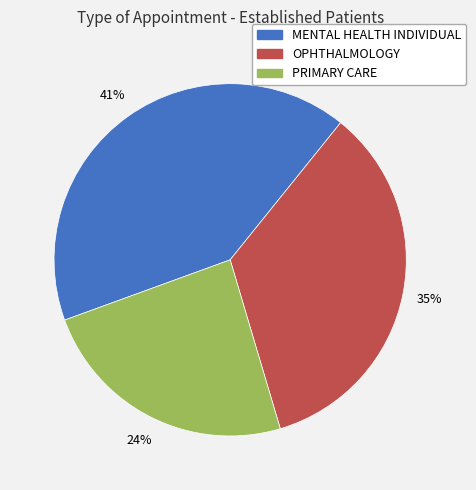

Is it true that MENTAL HEALTH INDIVIDUAL is 56% of the pie?

False